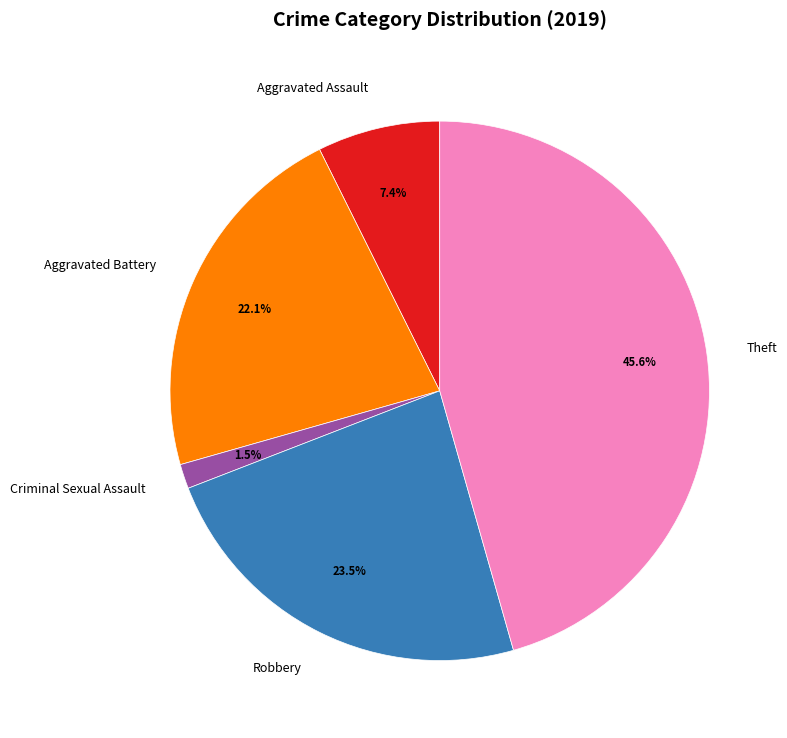

Is there a majority slice in this chart?

No